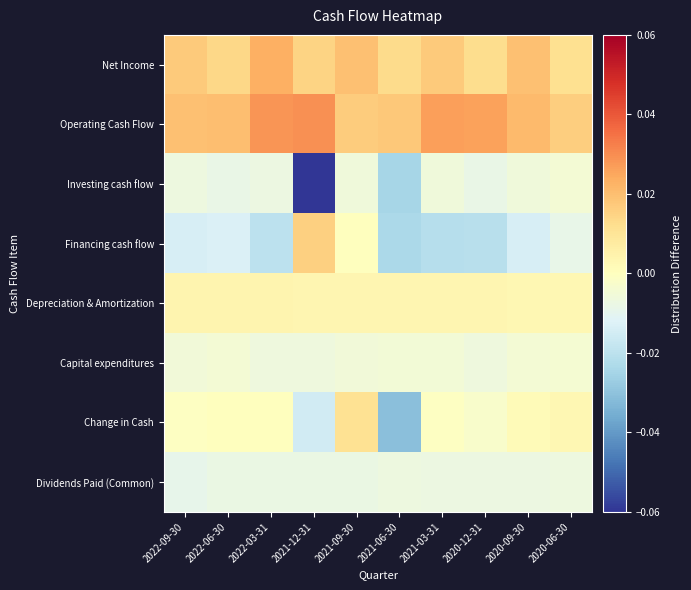

Rank the series by their maximum value, from highest to lowest.

Operating Cash Flow, Net Income, Financing cash flow, Change in Cash, Depreciation & Amortization, Capital expenditures, Investing cash flow, Dividends Paid (Common)